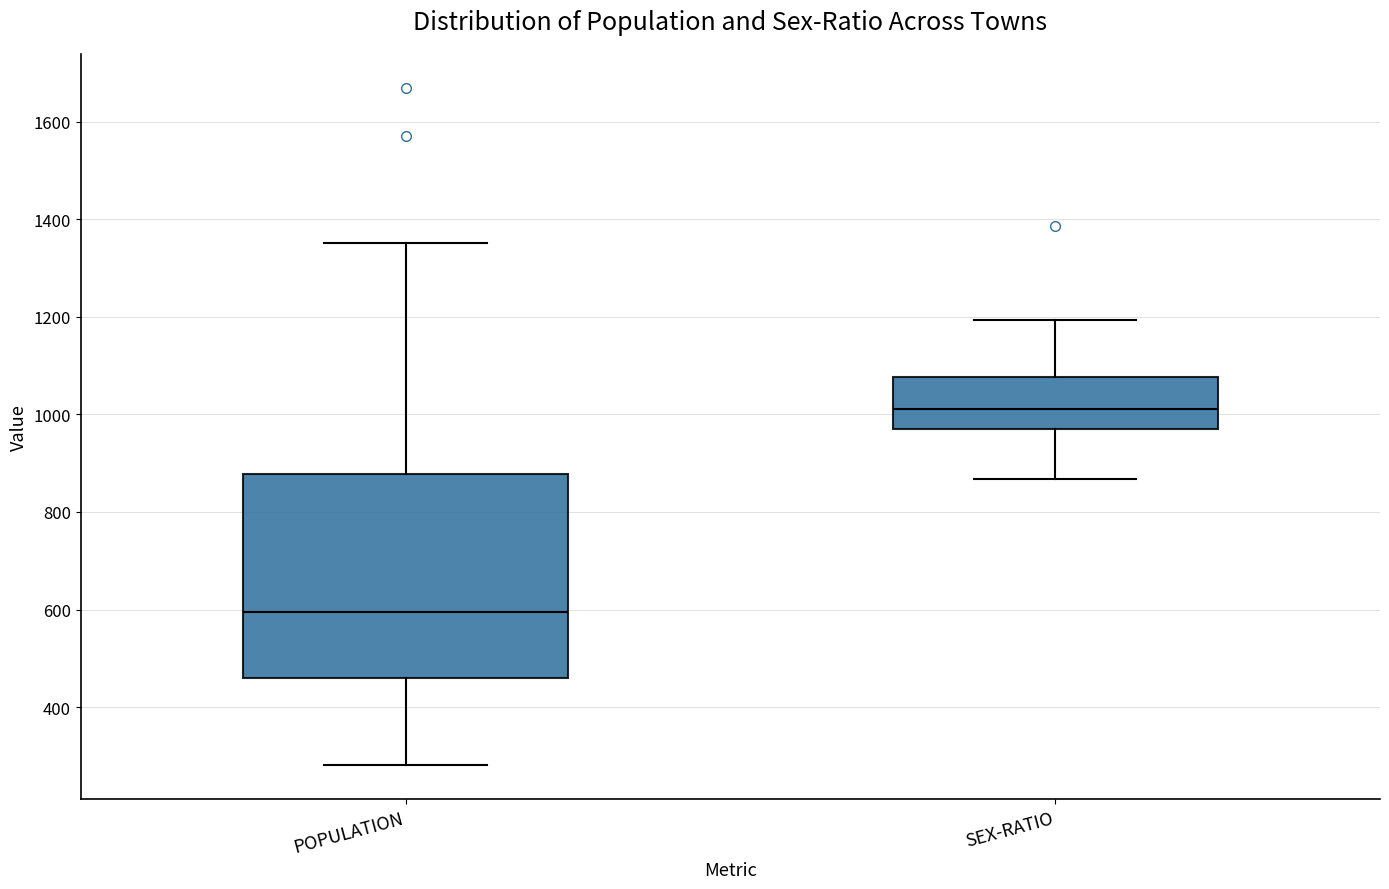

Reading left to right, transcribe this box plot: for each box, give where its median line is, the range the box spans, and where its two whiskers end, as read against the y-axis. The values are not printed on the chart, so give them approximately, as read against the axis.

POPULATION: median 600, box 460 to 880, whiskers 280 to 1360
SEX-RATIO: median 1020, box 980 to 1080, whiskers 860 to 1200